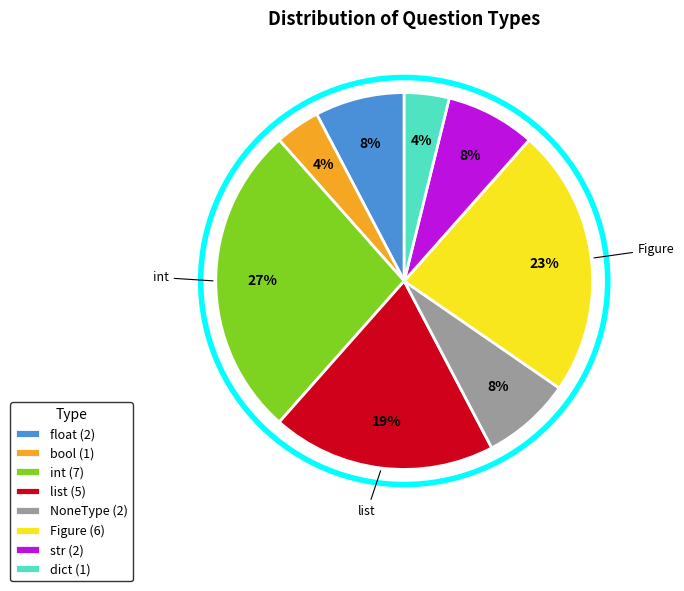

Between list (5) and dict (1), which is larger?

list (5)